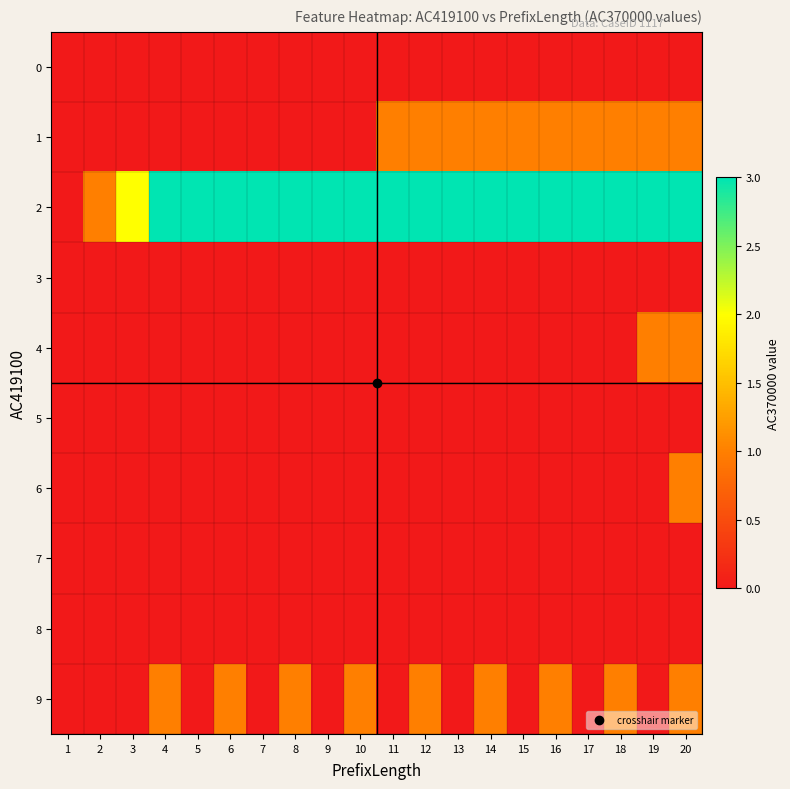

Reading left to right, what are all the values shown in this chart?

0: 1=0	2=0	3=0	4=0	5=0	6=0	7=0	8=0	9=0	10=0	11=0	12=0	13=0	14=0	15=0	16=0	17=0	18=0	19=0	20=0
1: 1=0	2=0	3=0	4=0	5=0	6=0	7=0	8=0	9=0	10=0	11=1	12=1	13=1	14=1	15=1	16=1	17=1	18=1	19=1	20=1
2: 1=0	2=1	3=2	4=3	5=3	6=3	7=3	8=3	9=3	10=3	11=3	12=3	13=3	14=3	15=3	16=3	17=3	18=3	19=3	20=3
3: 1=0	2=0	3=0	4=0	5=0	6=0	7=0	8=0	9=0	10=0	11=0	12=0	13=0	14=0	15=0	16=0	17=0	18=0	19=0	20=0
4: 1=0	2=0	3=0	4=0	5=0	6=0	7=0	8=0	9=0	10=0	11=0	12=0	13=0	14=0	15=0	16=0	17=0	18=0	19=1	20=1
5: 1=0	2=0	3=0	4=0	5=0	6=0	7=0	8=0	9=0	10=0	11=0	12=0	13=0	14=0	15=0	16=0	17=0	18=0	19=0	20=0
6: 1=0	2=0	3=0	4=0	5=0	6=0	7=0	8=0	9=0	10=0	11=0	12=0	13=0	14=0	15=0	16=0	17=0	18=0	19=0	20=1
7: 1=0	2=0	3=0	4=0	5=0	6=0	7=0	8=0	9=0	10=0	11=0	12=0	13=0	14=0	15=0	16=0	17=0	18=0	19=0	20=0
8: 1=0	2=0	3=0	4=0	5=0	6=0	7=0	8=0	9=0	10=0	11=0	12=0	13=0	14=0	15=0	16=0	17=0	18=0	19=0	20=0
9: 1=0	2=0	3=0	4=1	5=0	6=1	7=0	8=1	9=0	10=1	11=0	12=1	13=0	14=1	15=0	16=1	17=0	18=1	19=0	20=1